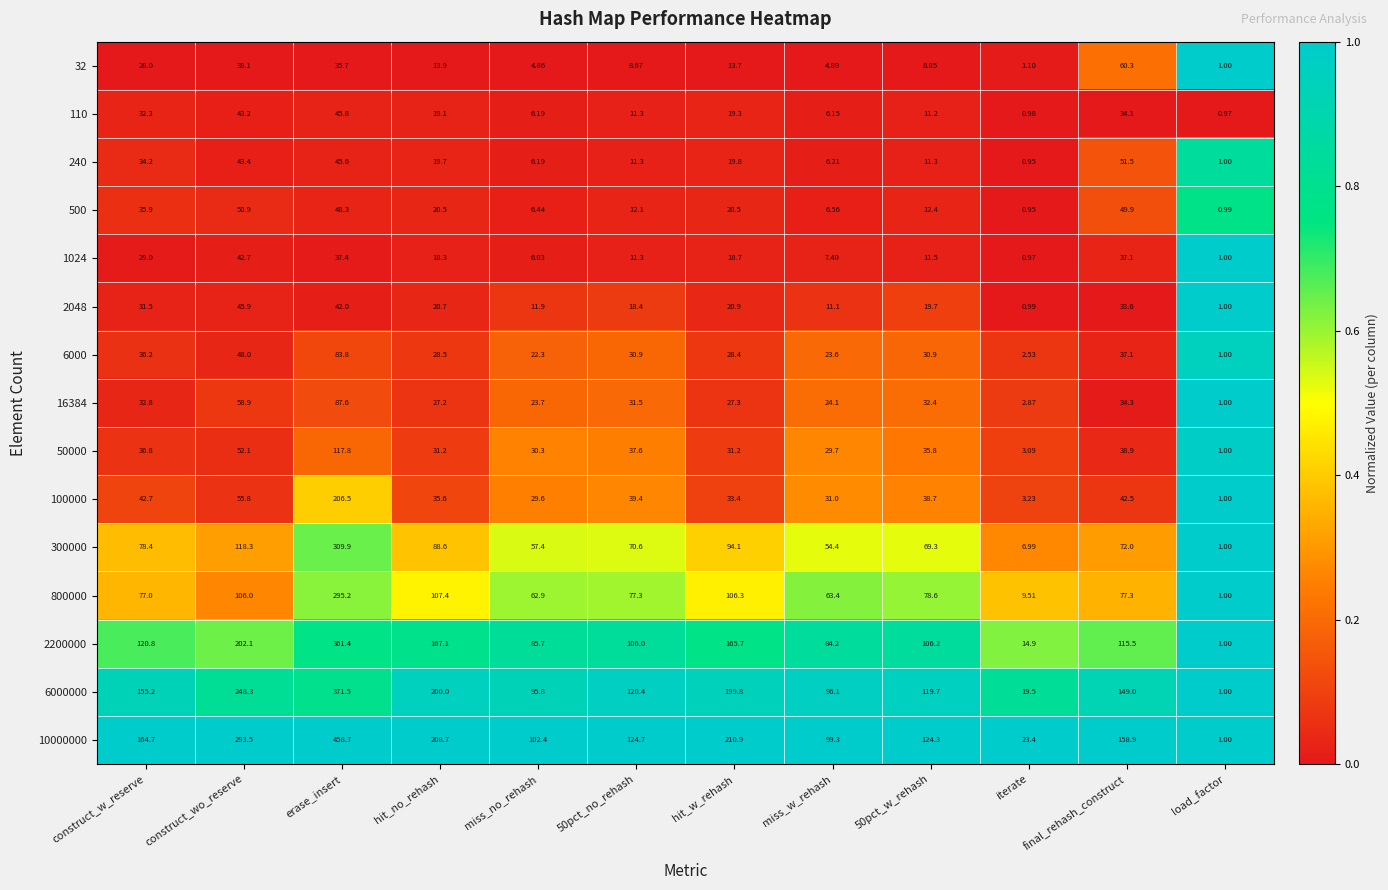

Is the value of 100000 at construct_wo_reserve greater than the value of 16384 at construct_w_reserve?

Yes